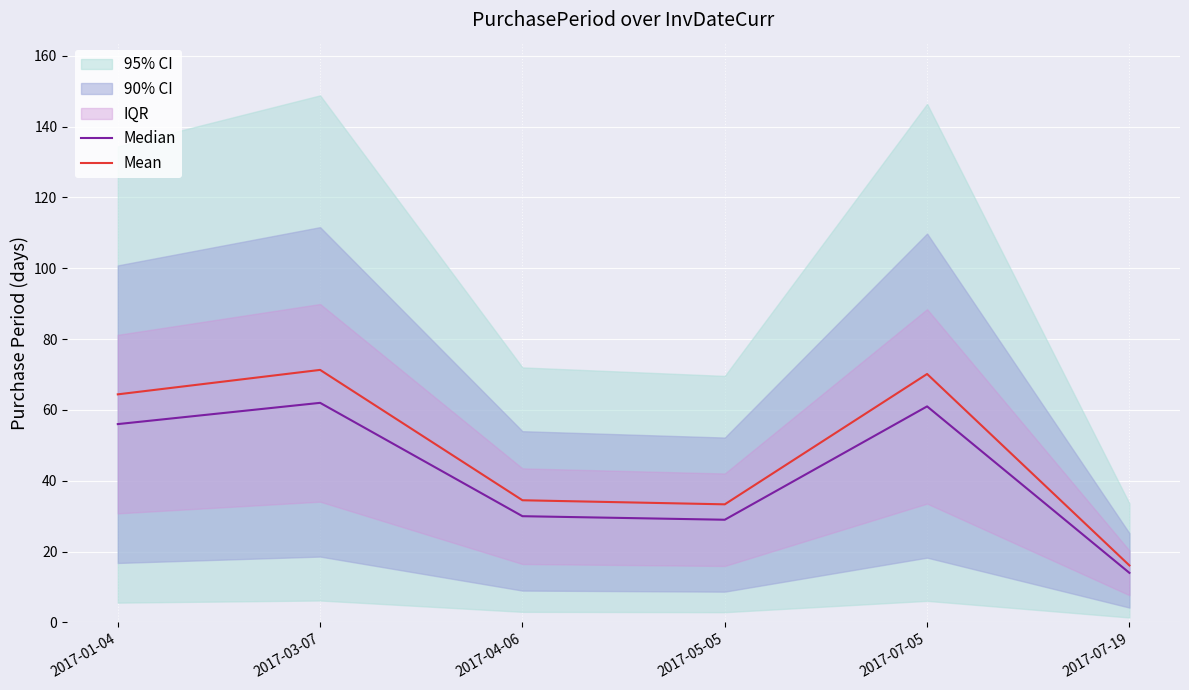

Reading left to right, extract all data points from this chart.

Median: 2017-01-04=56.0	2017-03-07=62.0	2017-04-06=30.0	2017-05-05=29.0	2017-07-05=61.0	2017-07-19=14.0
Mean: 2017-01-04=64.4	2017-03-07=71.3	2017-04-06=34.5	2017-05-05=33.3	2017-07-05=70.1	2017-07-19=16.1